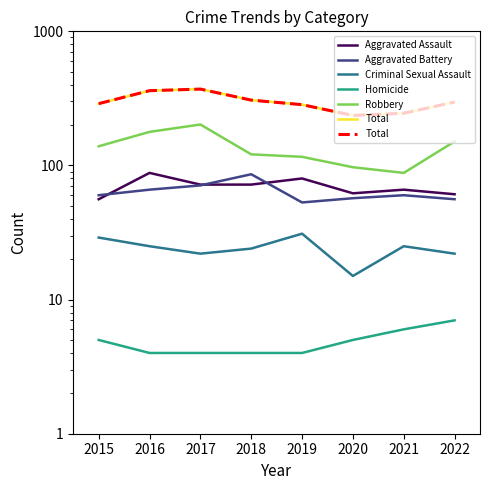

Reading right to left, transcribe all the data shown in this chart.

Aggravated Assault: 61	66	62	80	72	72	88	56
Aggravated Battery: 56	60	57	53	86	71	66	60
Criminal Sexual Assault: 22	25	15	31	24	22	25	29
Homicide: 7	6	5	4	4	4	4	5
Robbery: 151	88	97	116	121	202	178	139
Total: 297	245	236	284	307	371	361	289